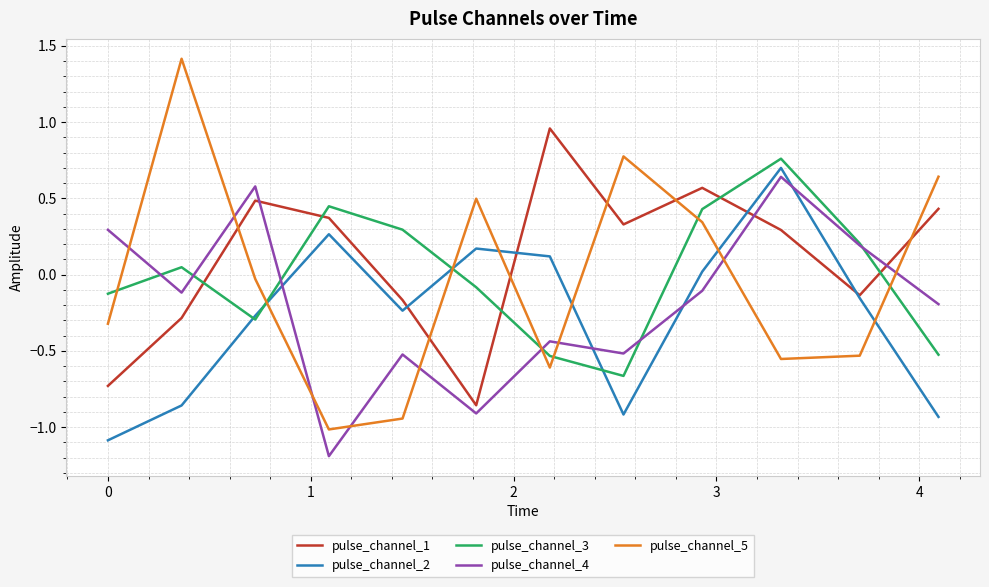

What is the smallest value displayed?

-1.2